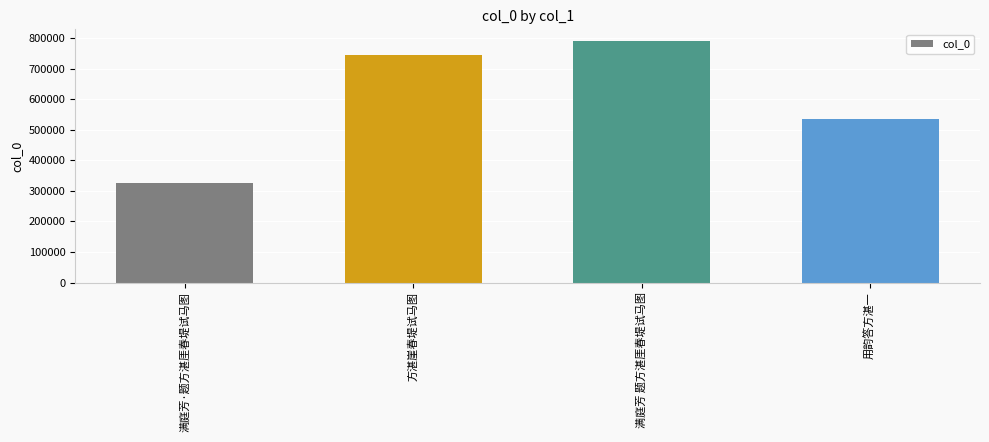

At which label is the value closest to 557228?

用韵答方湛一